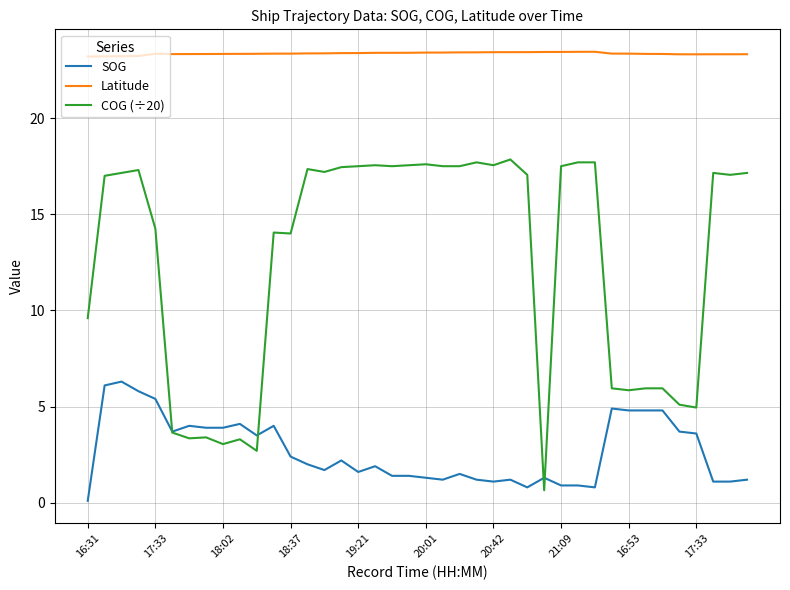

True or false: SOG and Latitude cross at least once.

False